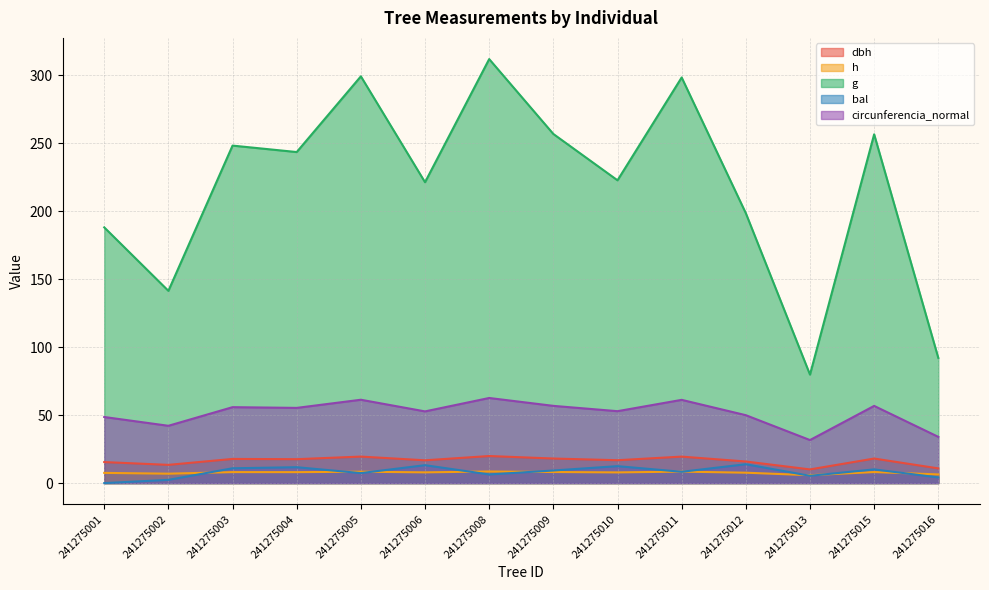

How many series are shown in this chart?

5